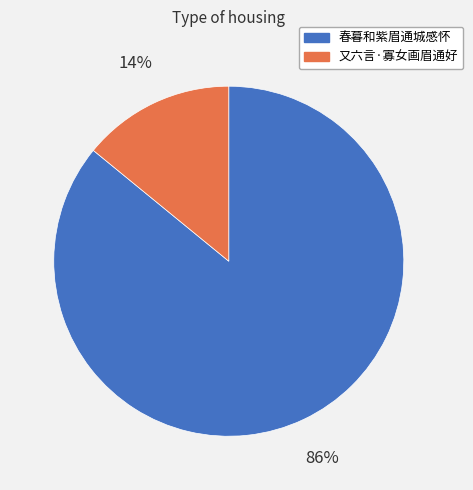

To the nearest percent, what is the combined percentage of 春暮和紫眉通城感怀 and 又六言·寡女画眉通好?

100%